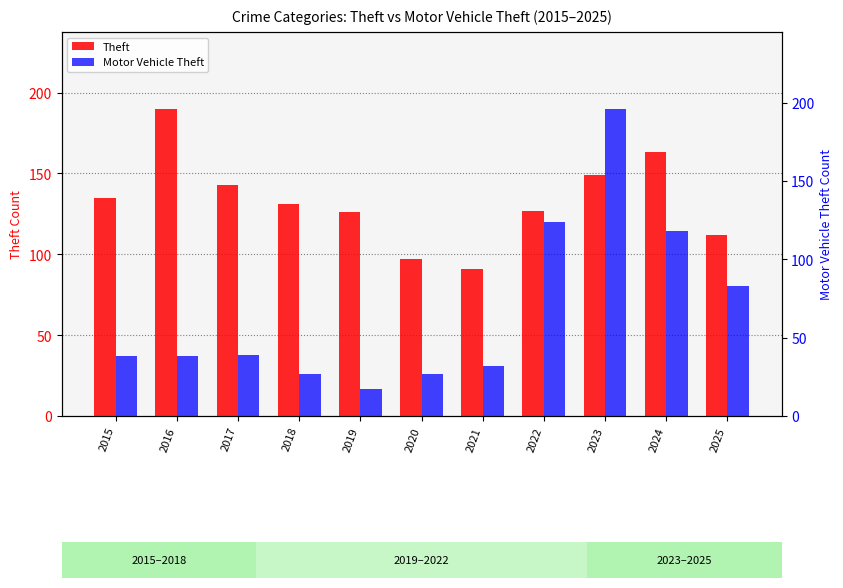

Where does the Theft series first go above 131?

2015